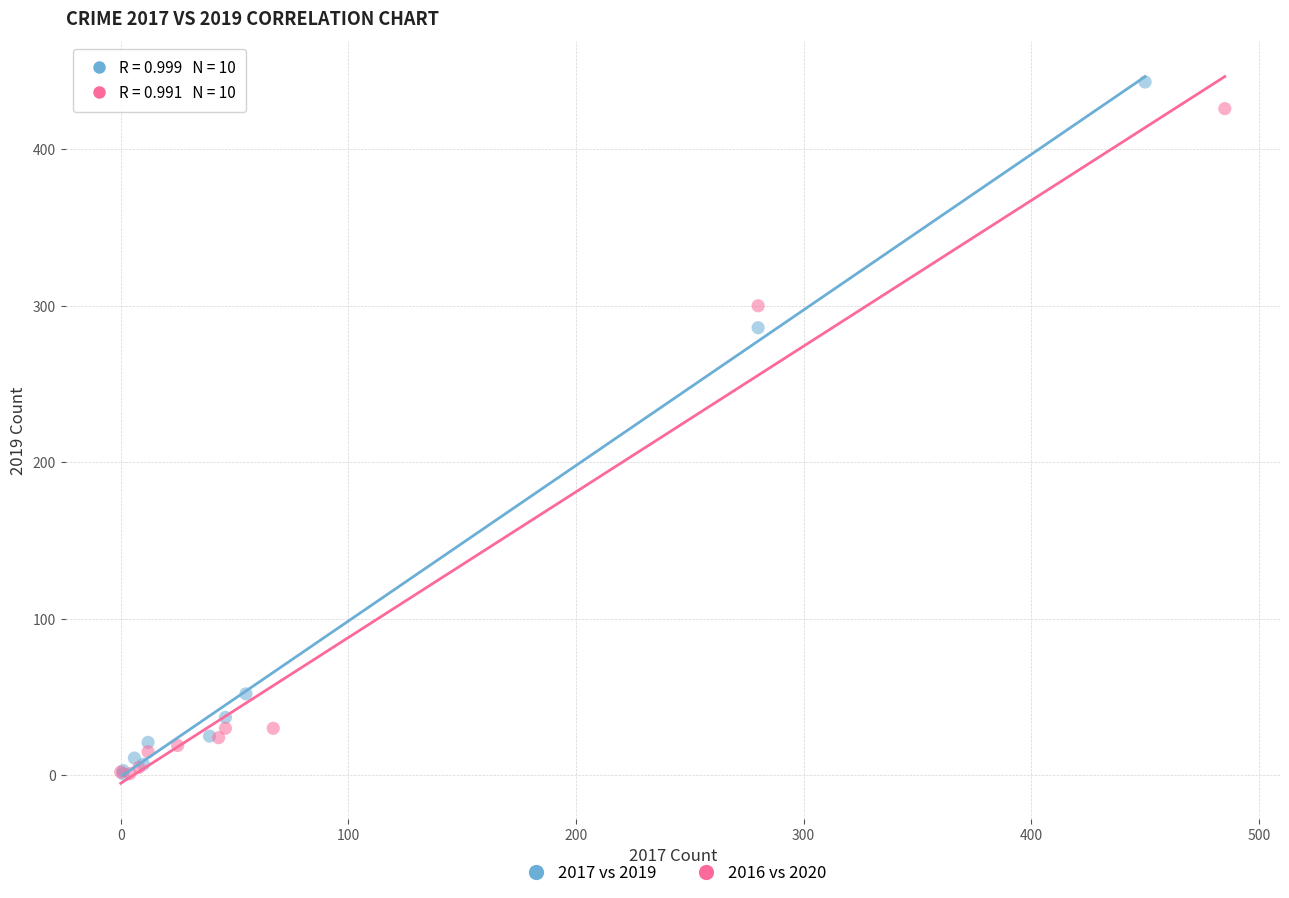

Which series has the widest spread of Y values?

2017 vs 2019